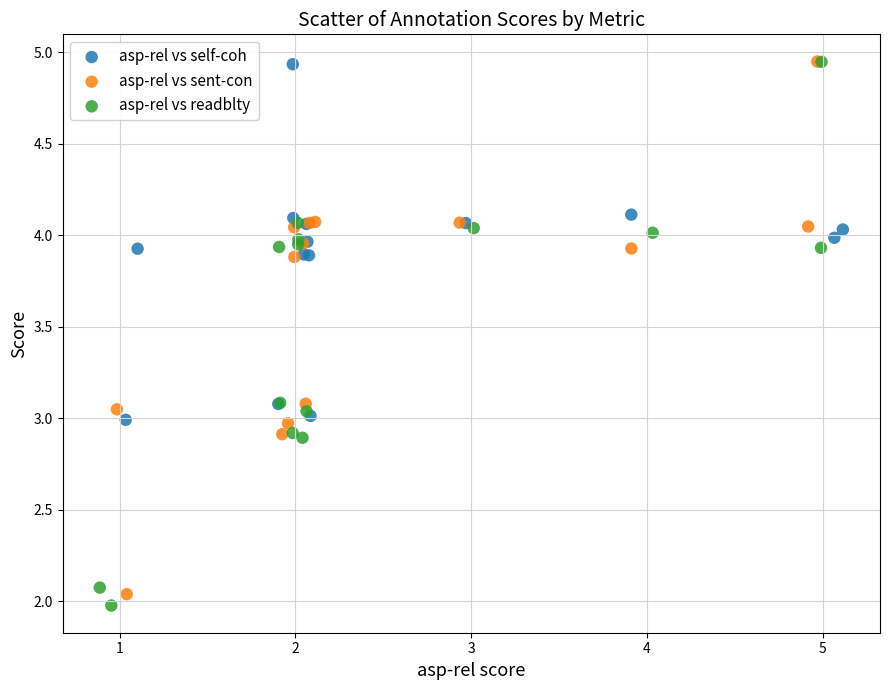

What are all the series names shown in the legend?

asp-rel vs self-coh, asp-rel vs sent-con, asp-rel vs readblty